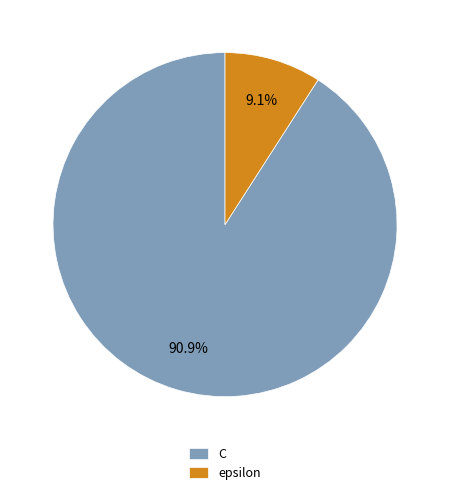

To the nearest percent, what is the difference between the largest and smallest slice percentages?

82%